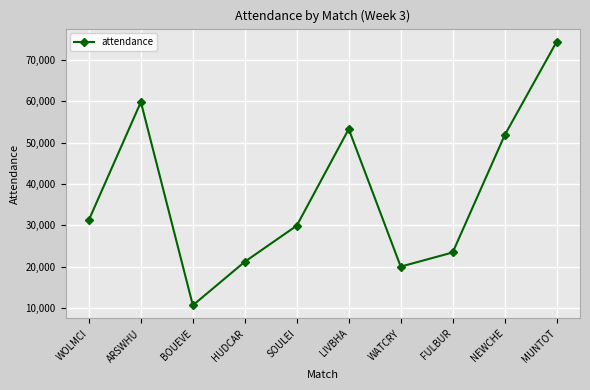

Rank the categories by value from lowest to highest.

BOUEVE, WATCRY, HUDCAR, FULBUR, SOULEI, WOLMCI, NEWCHE, LIVBHA, ARSWHU, MUNTOT